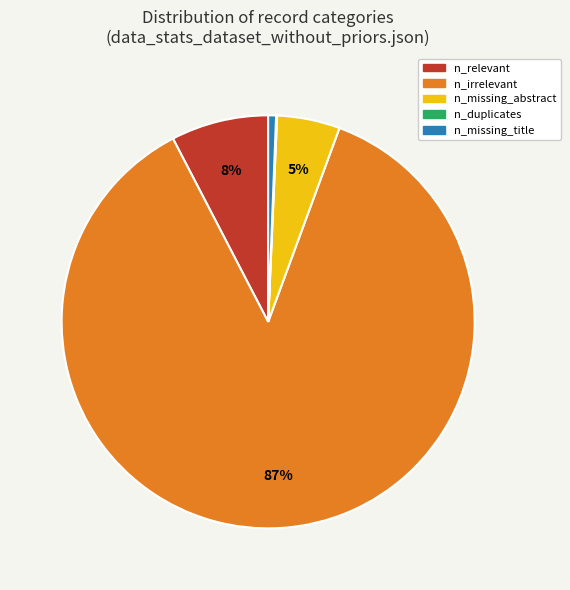

What percentage is the n_missing_abstract slice, to the nearest percent?

5%